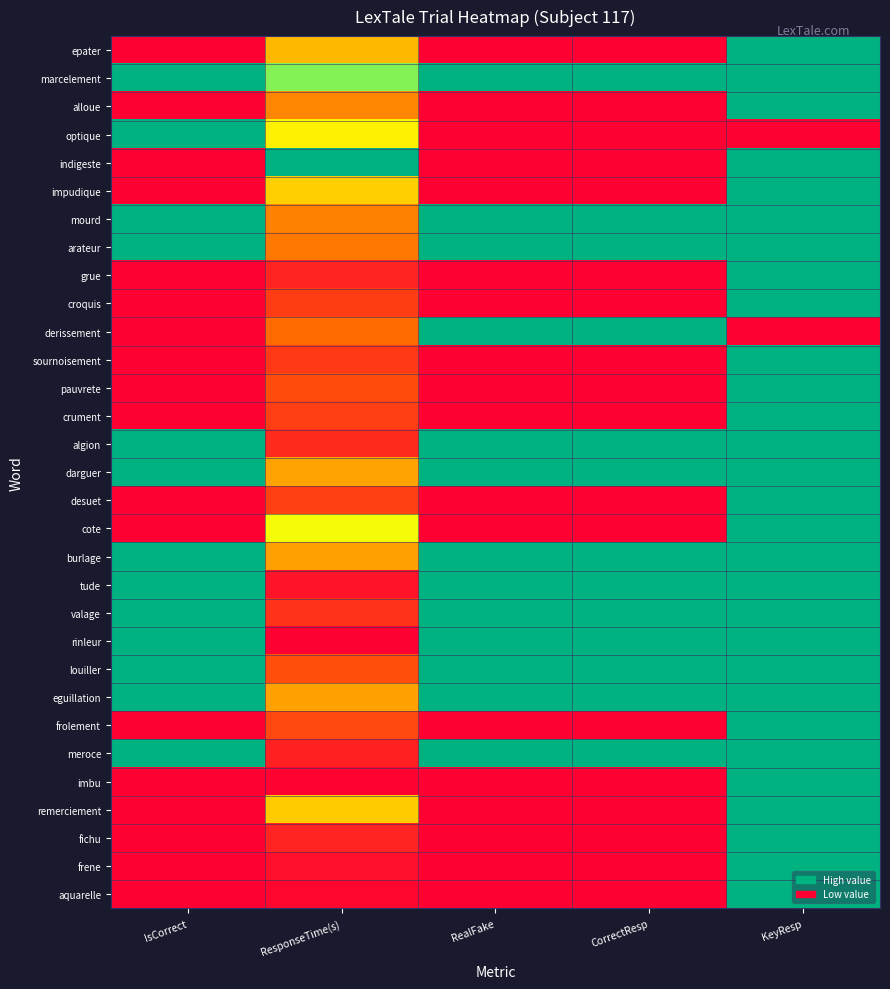

What is the difference between the highest and lowest values at ResponseTime(s)?

1.0